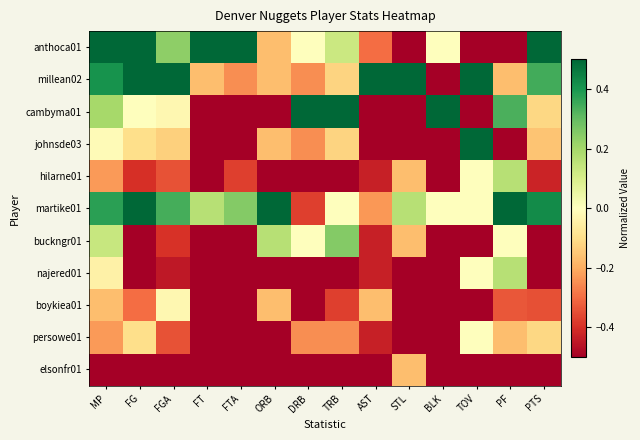

Which series has the largest total across all categories?

martike01